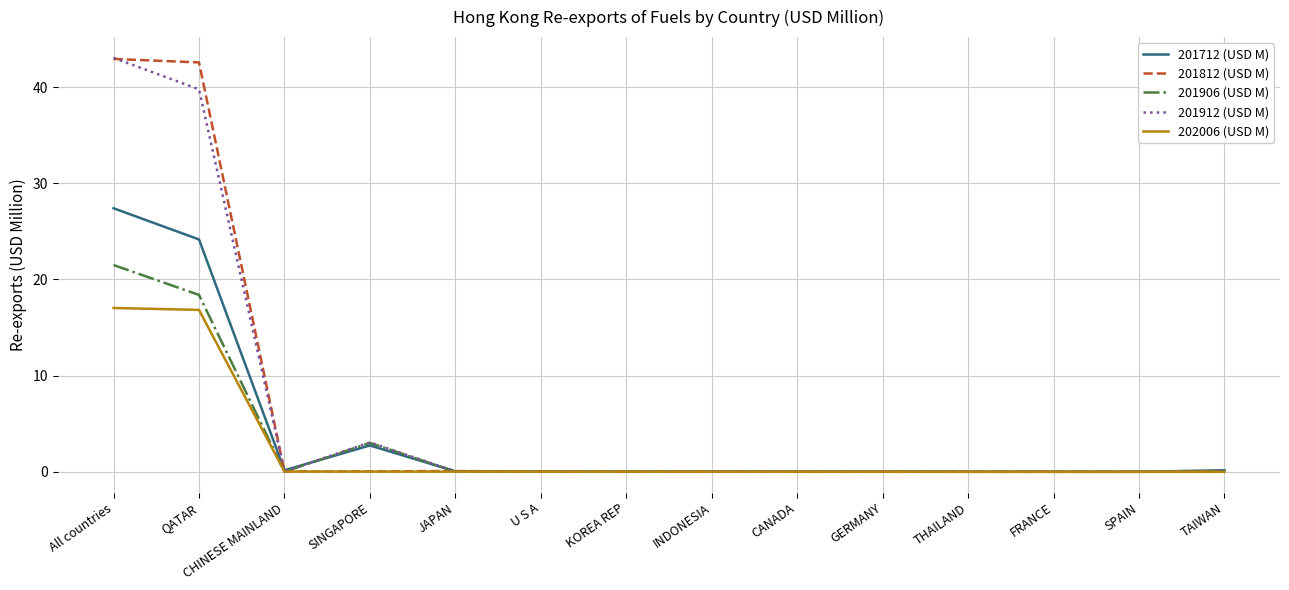

The value of 201712 (USD M) at All countries is 27.4. True or false?

True